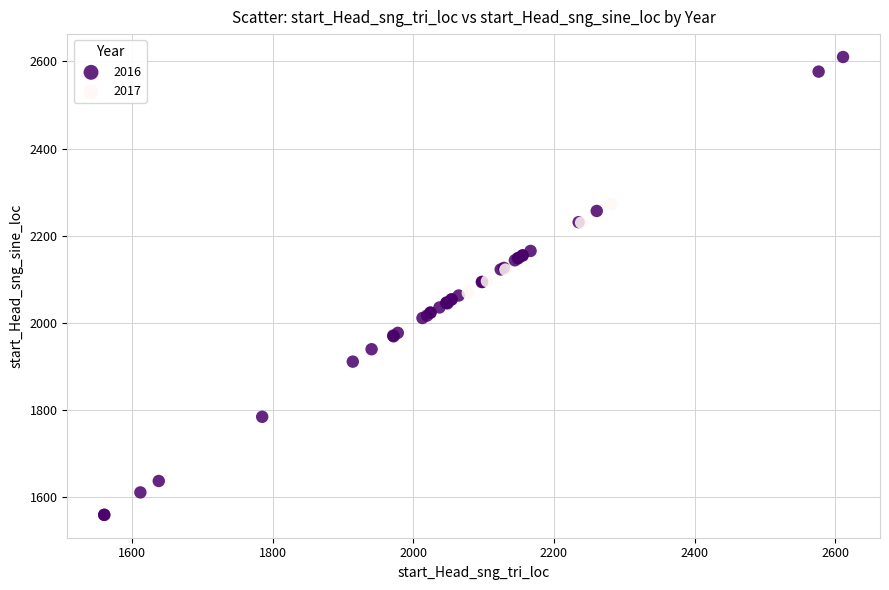

What are all the series names shown in the legend?

2016, 2017